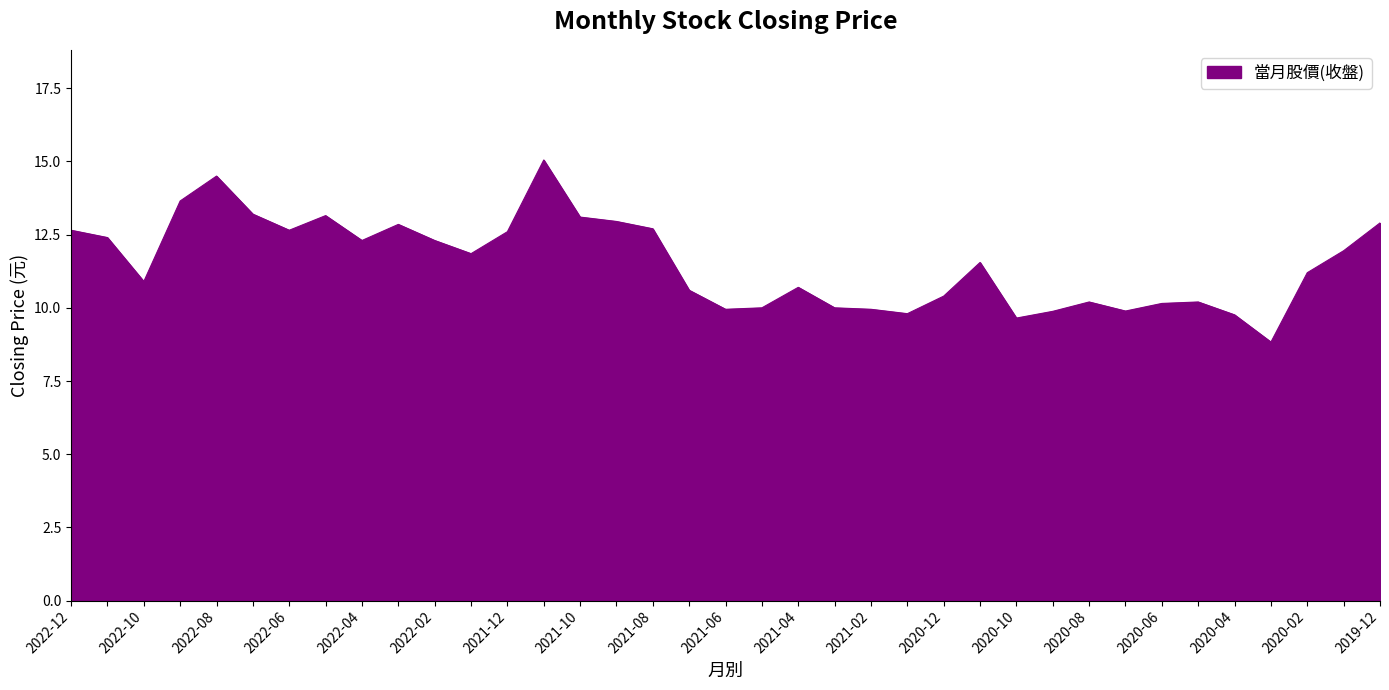

How many lines are shown in the chart?

1